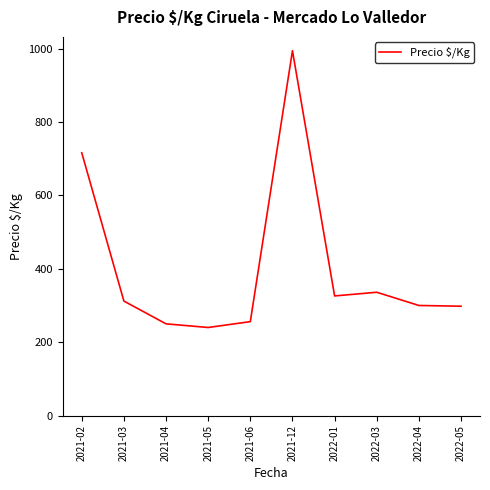

Read the value at 2021-03, to the nearest 100.

300